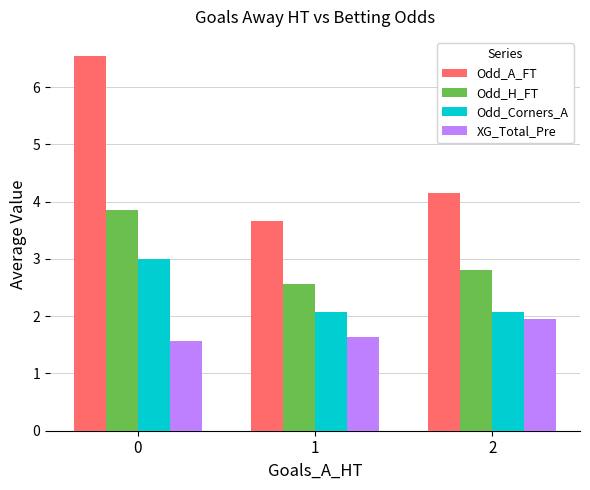

Read the Odd_H_FT value at 0.

3.9